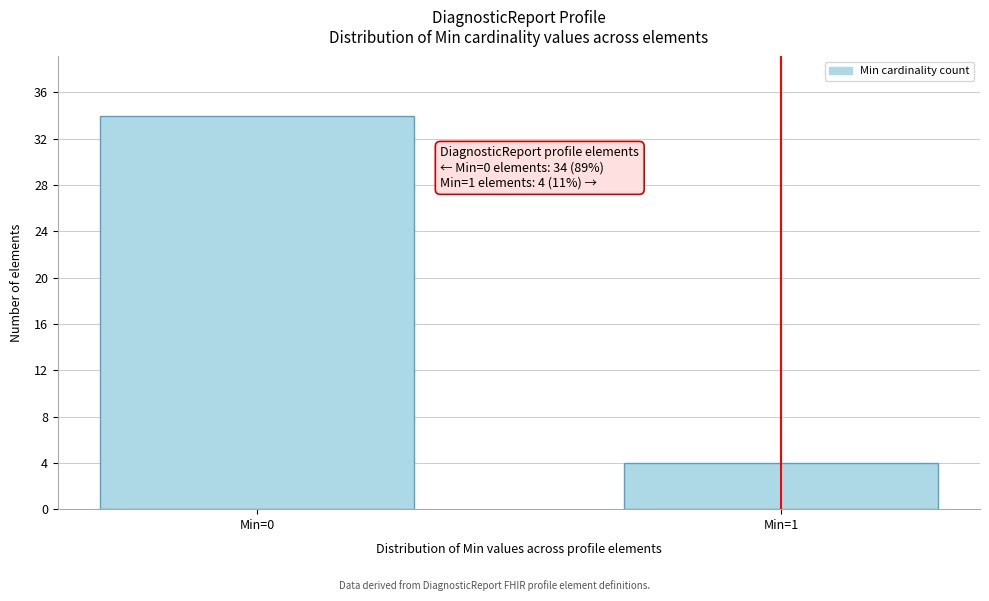

Reading left to right, list all the values displayed in this chart.

34	4